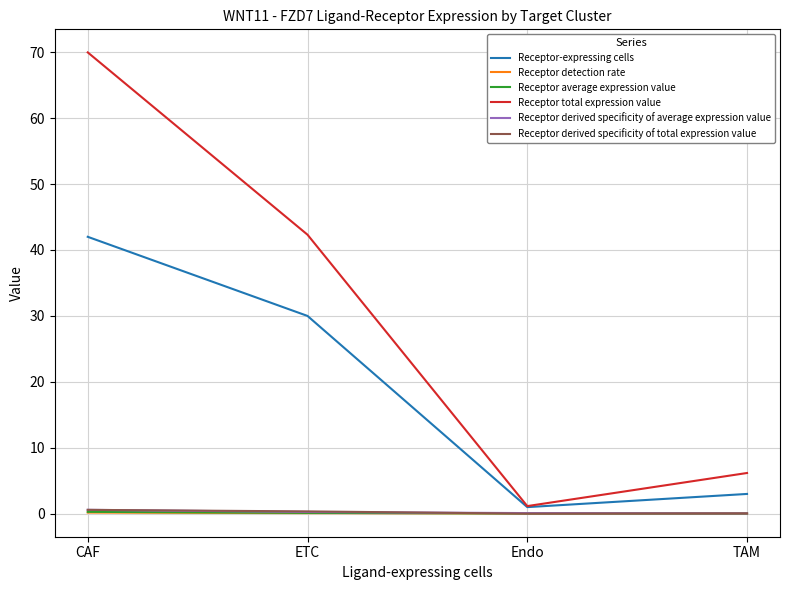

The value of Receptor total expression value at CAF is 70.0. True or false?

True